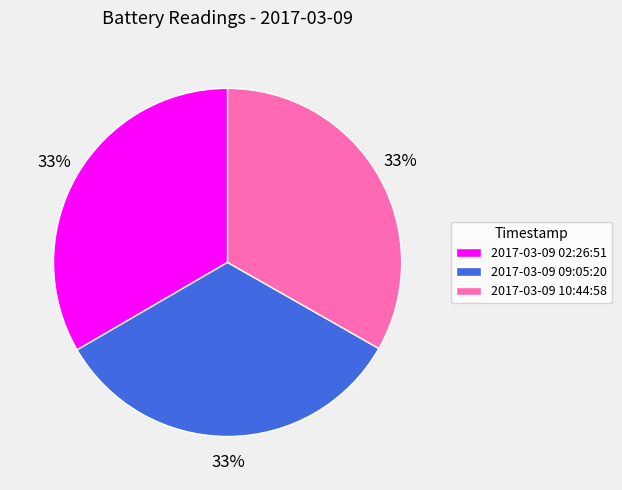

Does any single category account for the majority?

No